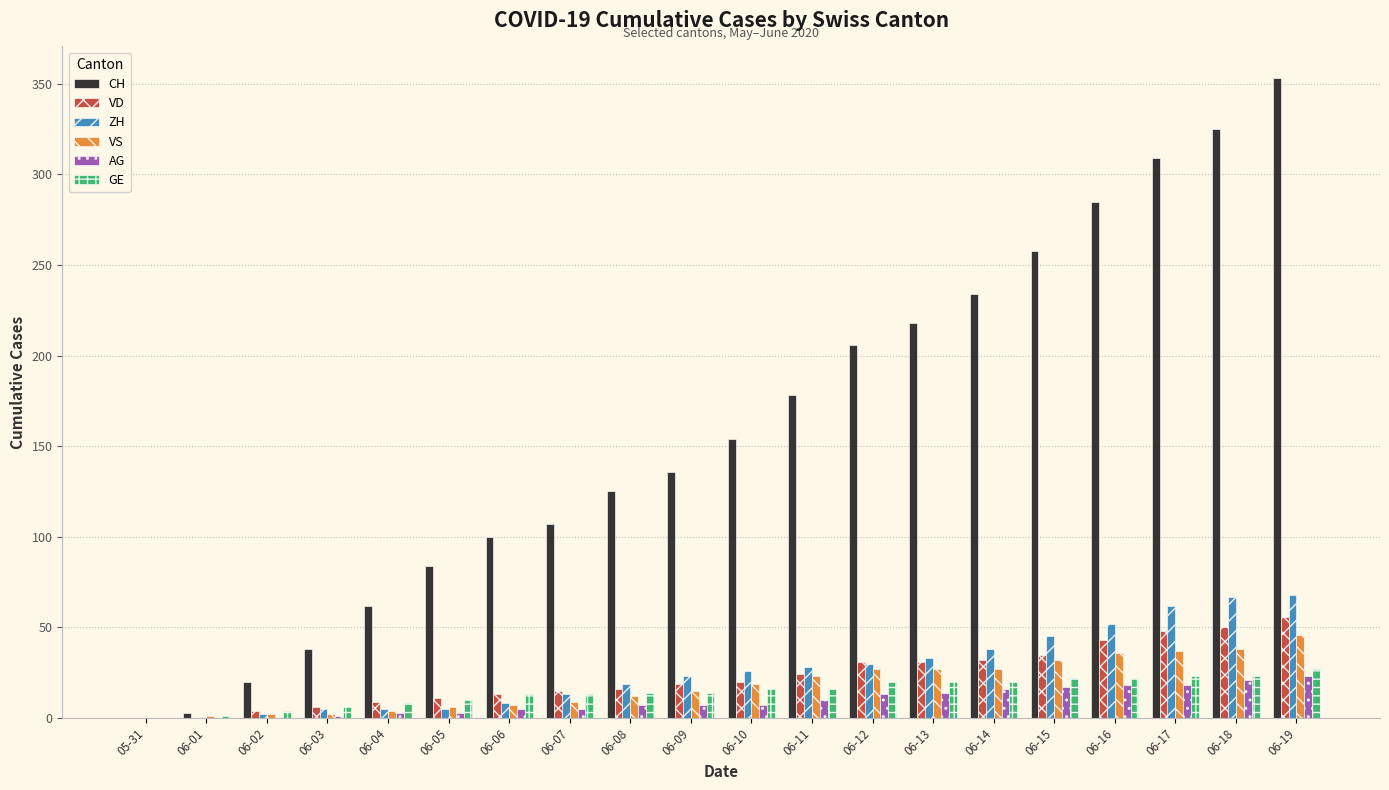

What is the sum of all VD values?

463